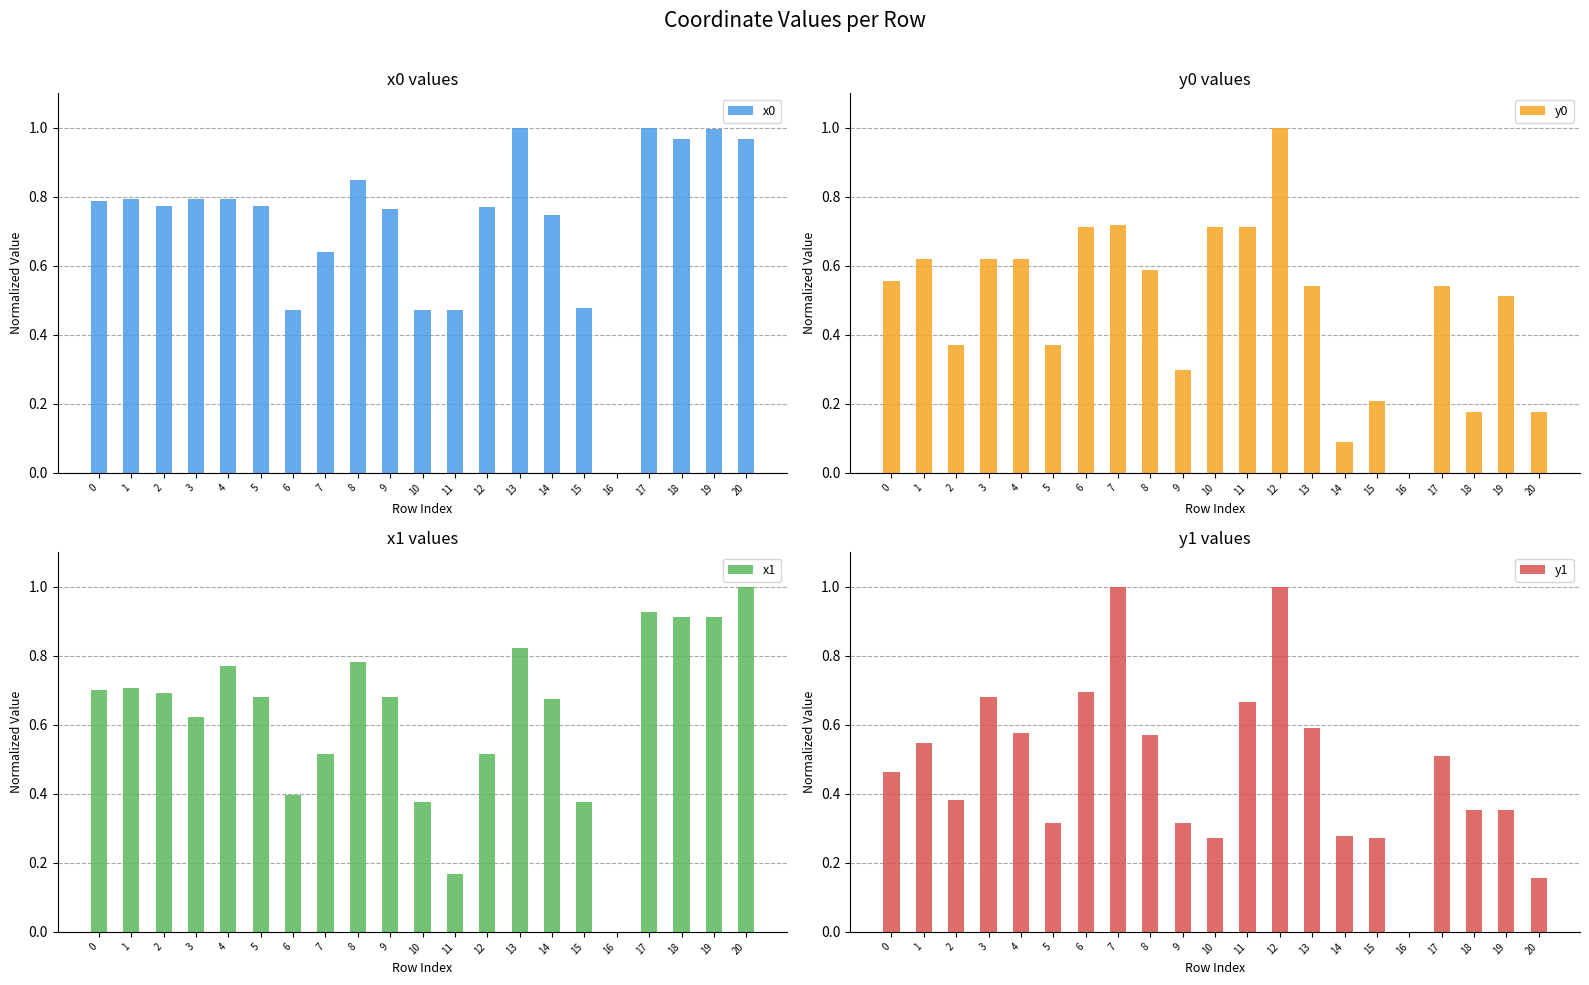

What is the average value of the x0 series?

0.7